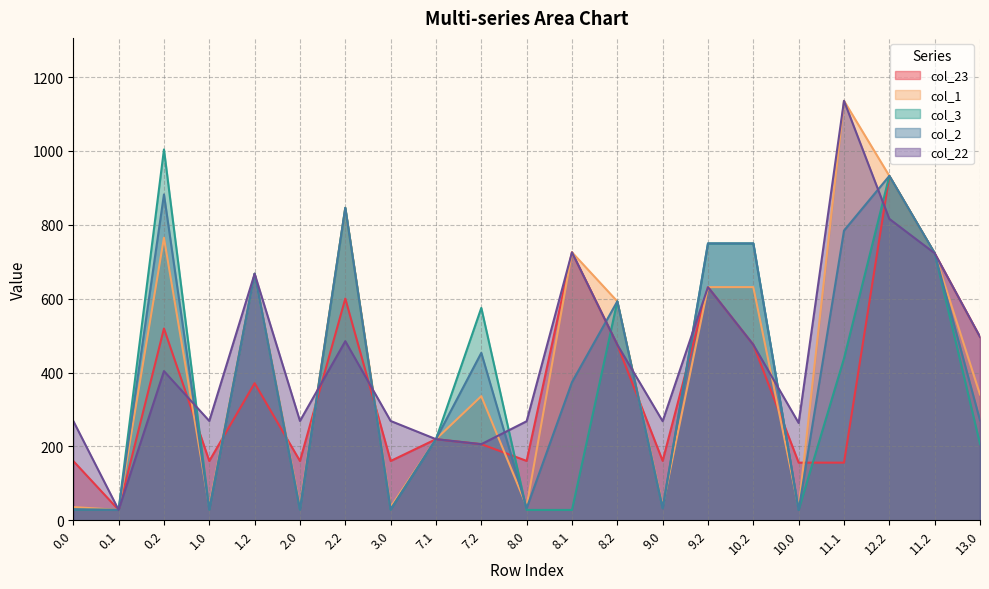

How many distinct data groups are displayed?

5